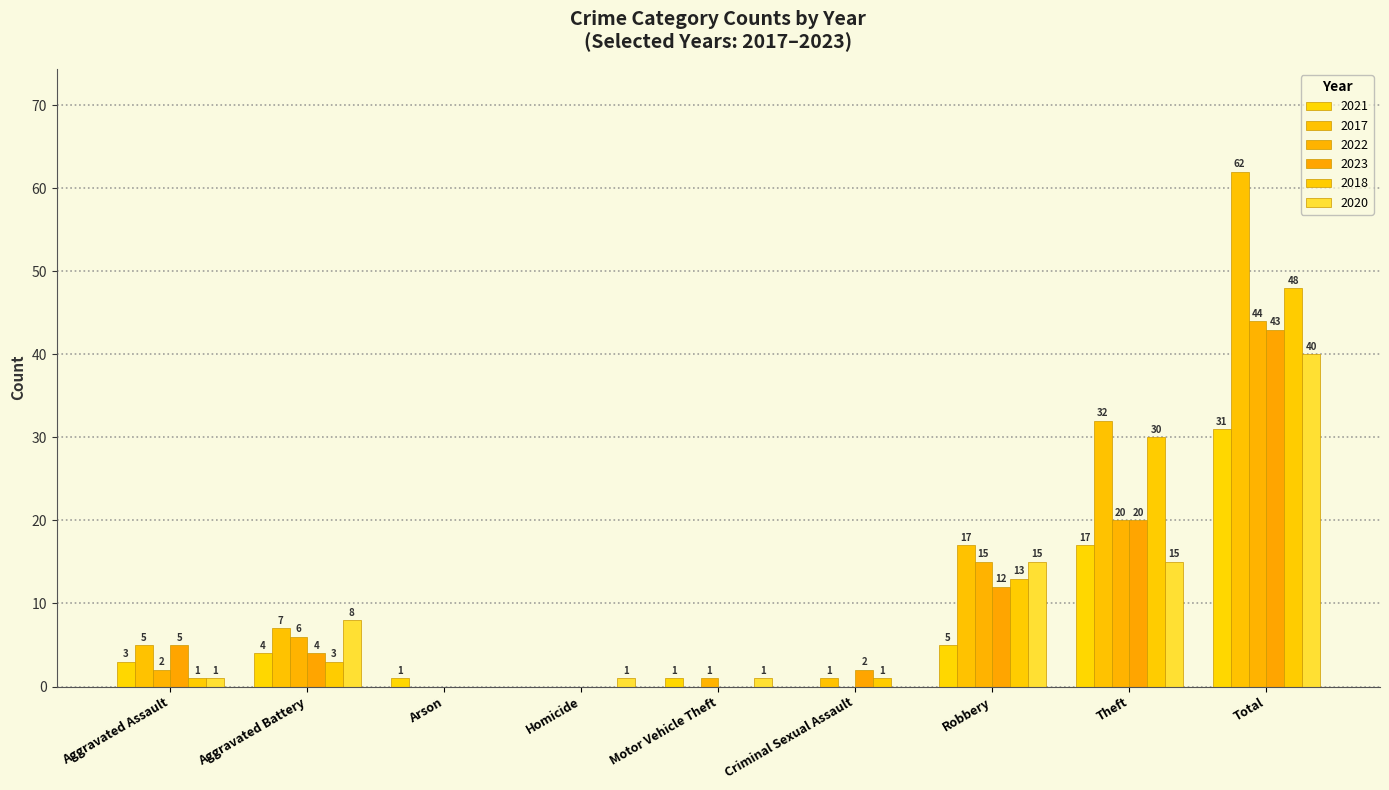

What is the greatest value displayed?

62